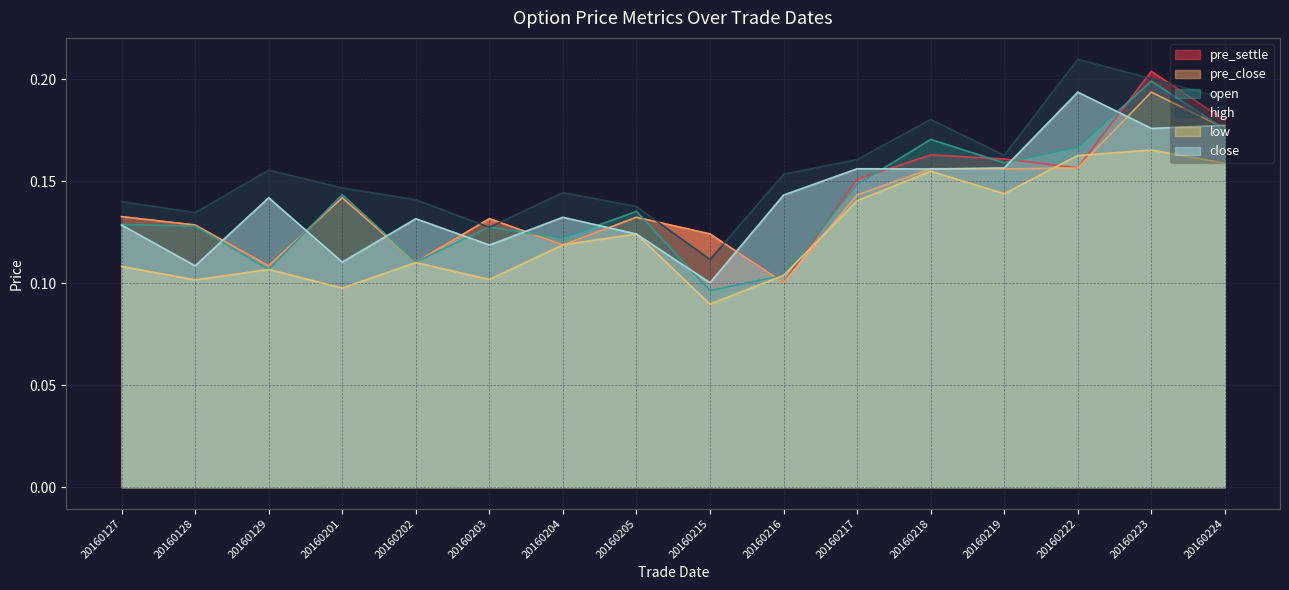

Reading left to right, transcribe all the data shown in this chart.

pre_settle: 20160127=0.1	20160128=0.1	20160129=0.1	20160201=0.1	20160202=0.1	20160203=0.1	20160204=0.1	20160205=0.1	20160215=0.1	20160216=0.1	20160217=0.2	20160218=0.2	20160219=0.2	20160222=0.2	20160223=0.2	20160224=0.2
pre_close: 20160127=0.1	20160128=0.1	20160129=0.1	20160201=0.1	20160202=0.1	20160203=0.1	20160204=0.1	20160205=0.1	20160215=0.1	20160216=0.1	20160217=0.1	20160218=0.2	20160219=0.2	20160222=0.2	20160223=0.2	20160224=0.2
open: 20160127=0.1	20160128=0.1	20160129=0.1	20160201=0.1	20160202=0.1	20160203=0.1	20160204=0.1	20160205=0.1	20160215=0.1	20160216=0.1	20160217=0.1	20160218=0.2	20160219=0.2	20160222=0.2	20160223=0.2	20160224=0.2
high: 20160127=0.1	20160128=0.1	20160129=0.2	20160201=0.1	20160202=0.1	20160203=0.1	20160204=0.1	20160205=0.1	20160215=0.1	20160216=0.2	20160217=0.2	20160218=0.2	20160219=0.2	20160222=0.2	20160223=0.2	20160224=0.2
low: 20160127=0.1	20160128=0.1	20160129=0.1	20160201=0.1	20160202=0.1	20160203=0.1	20160204=0.1	20160205=0.1	20160215=0.1	20160216=0.1	20160217=0.1	20160218=0.2	20160219=0.1	20160222=0.2	20160223=0.2	20160224=0.2
close: 20160127=0.1	20160128=0.1	20160129=0.1	20160201=0.1	20160202=0.1	20160203=0.1	20160204=0.1	20160205=0.1	20160215=0.1	20160216=0.1	20160217=0.2	20160218=0.2	20160219=0.2	20160222=0.2	20160223=0.2	20160224=0.2